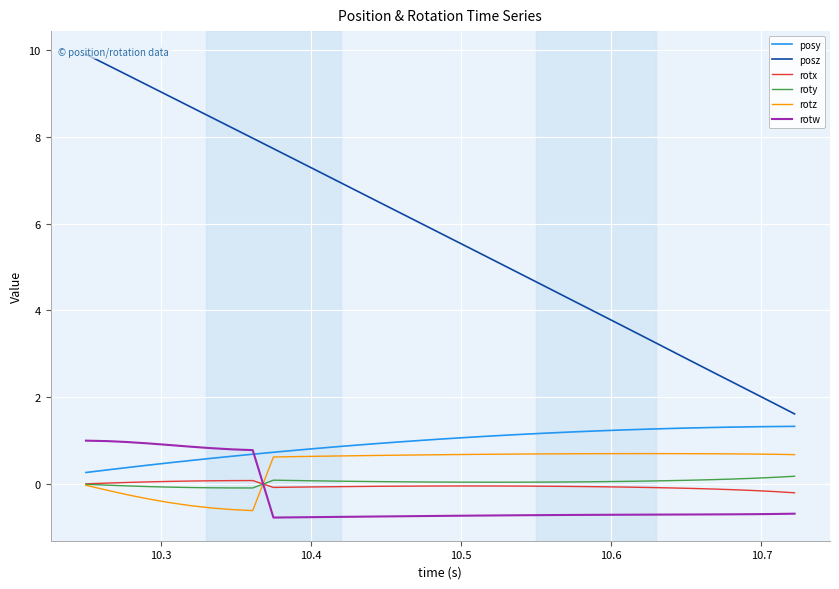

True or false: roty has more than 0 interior local peaks.

True